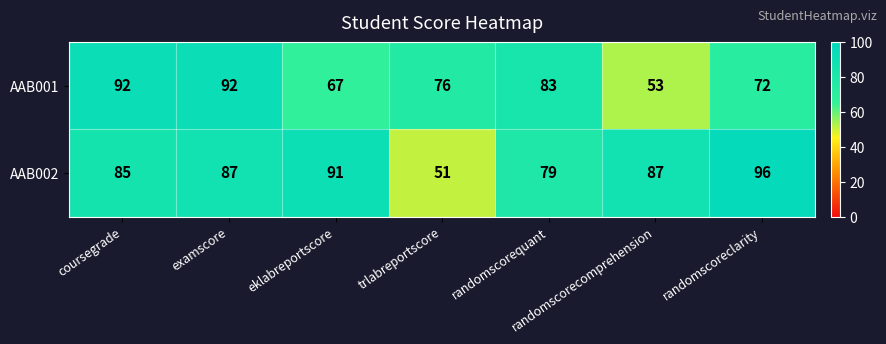

At which category does the chart reach its peak across all series?

randomscoreclarity